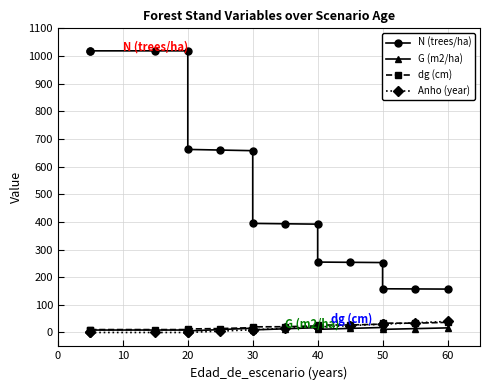

True or false: N (trees/ha) and Anho (year) cross at least once.

False